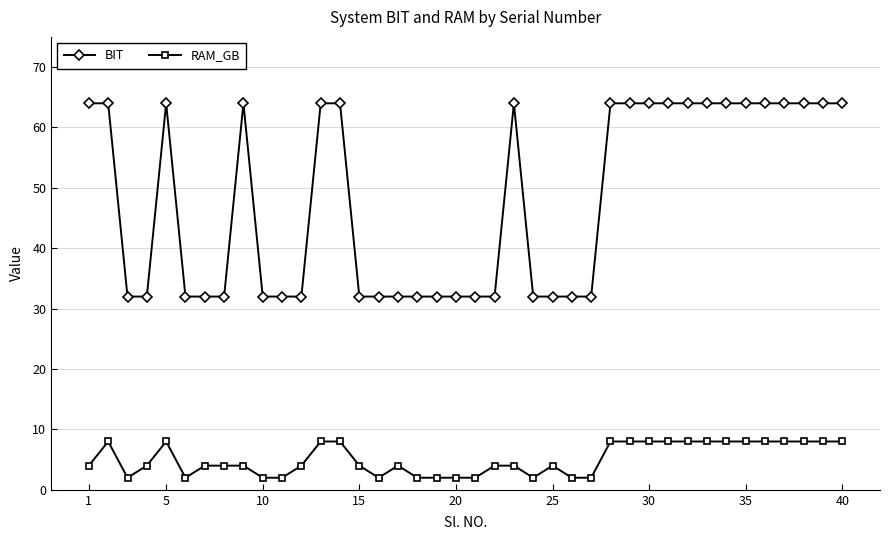

What is the value of the RAM_GB point at the 29th from the left?

8